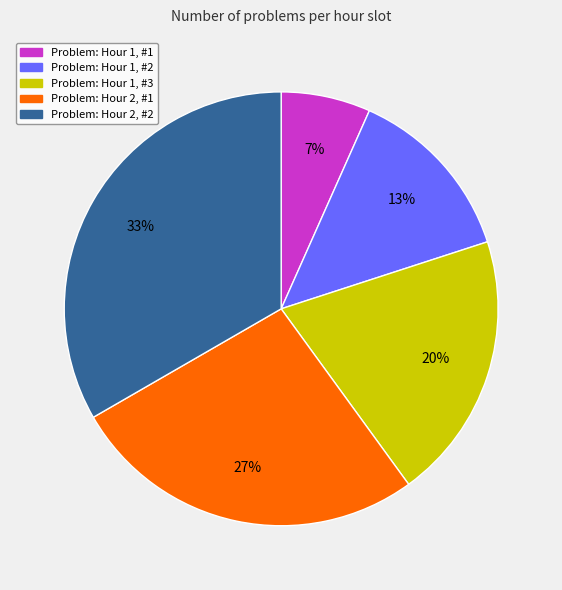

To the nearest percent, what is the combined percentage of Problem: Hour 1, #2 and Problem: Hour 2, #1?

40%